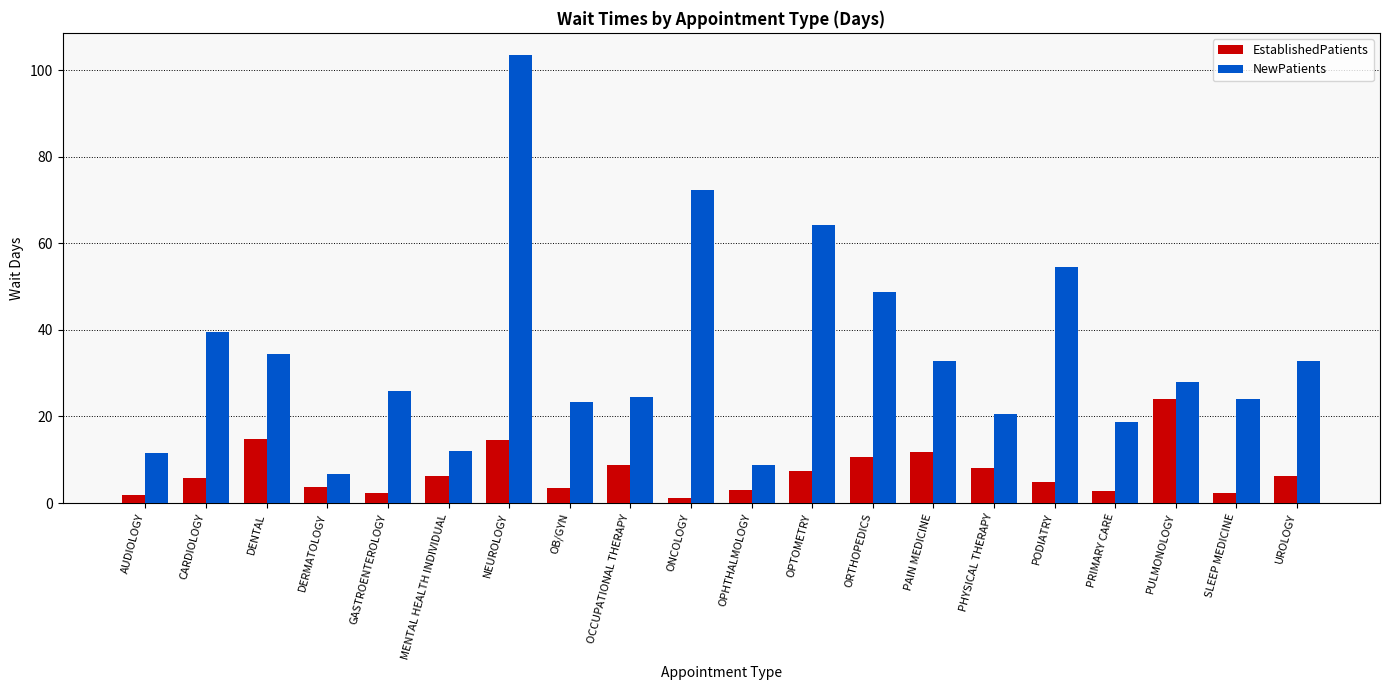

What is the average value of the EstablishedPatients series?

7.2